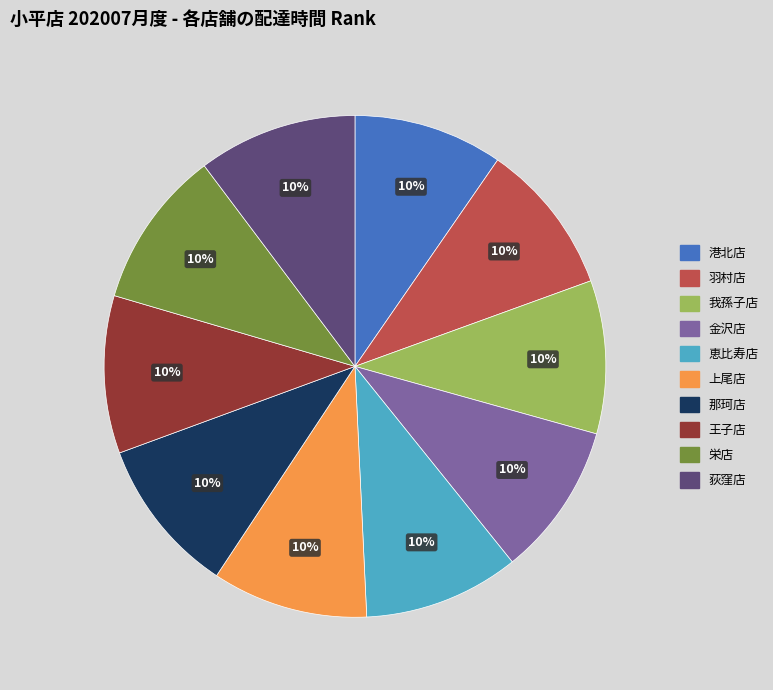

To the nearest percent, what is the combined percentage of 那珂店 and 荻窪店?

20%